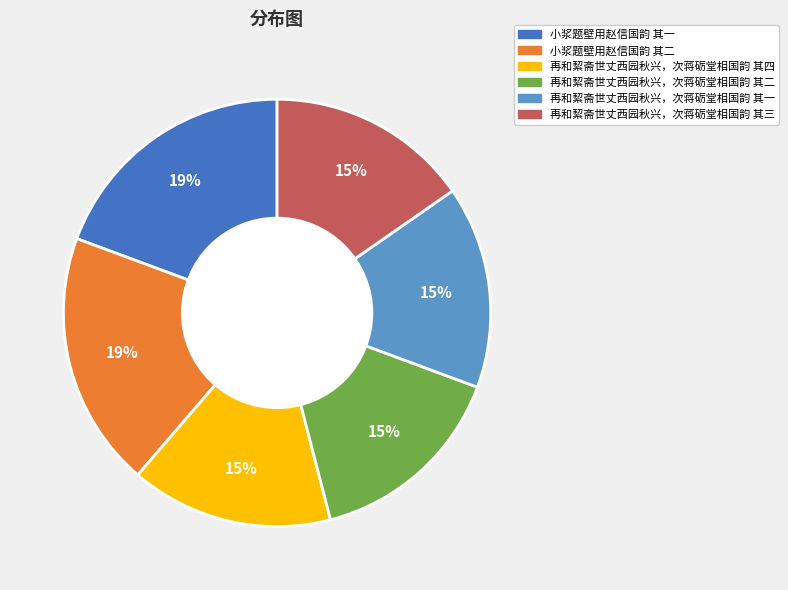

Does any single category account for the majority?

No